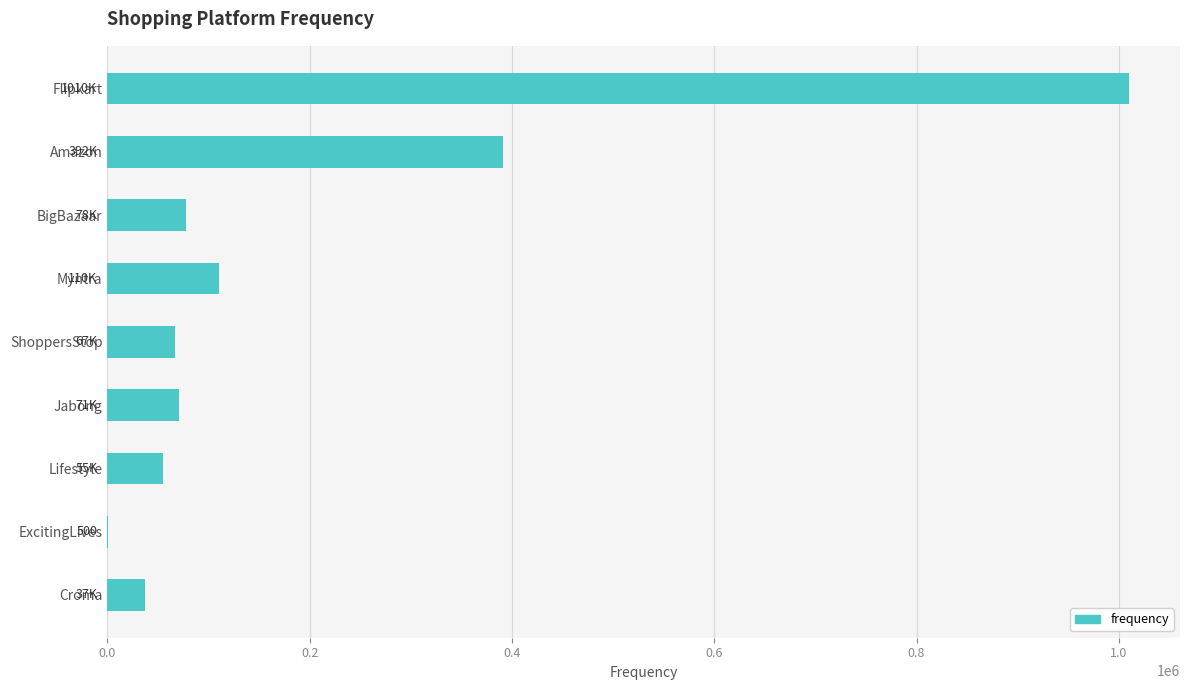

The chart shows a value of 391500 at Amazon. True or false?

True